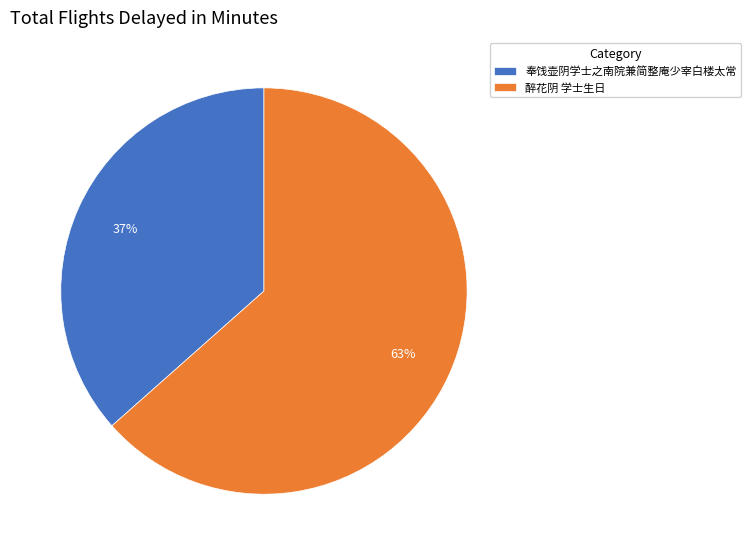

Do 醉花阴 学士生日 and 奉饯壶阴学士之南院兼简整庵少宰白楼太常 together represent more than half of the pie?

Yes